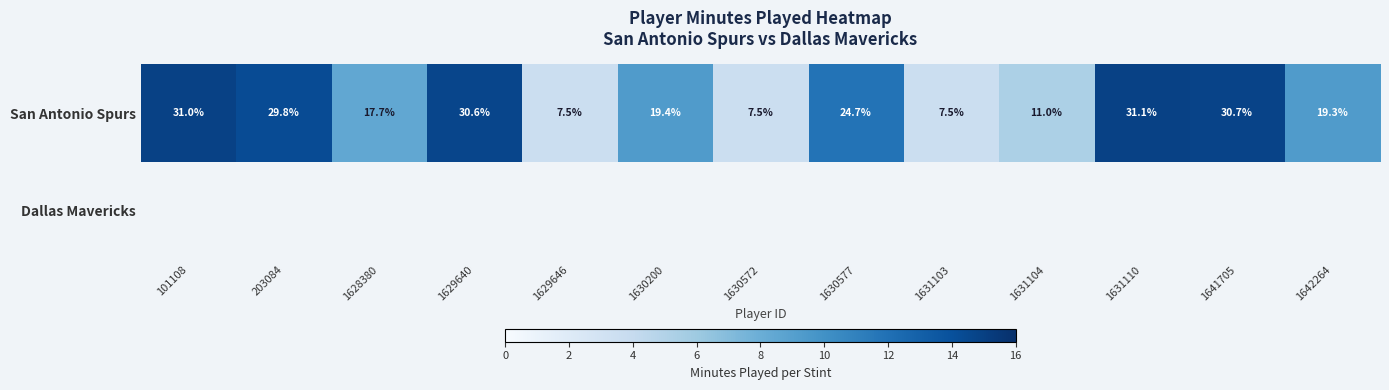

How many values in the San Antonio Spurs series are below 19?

5